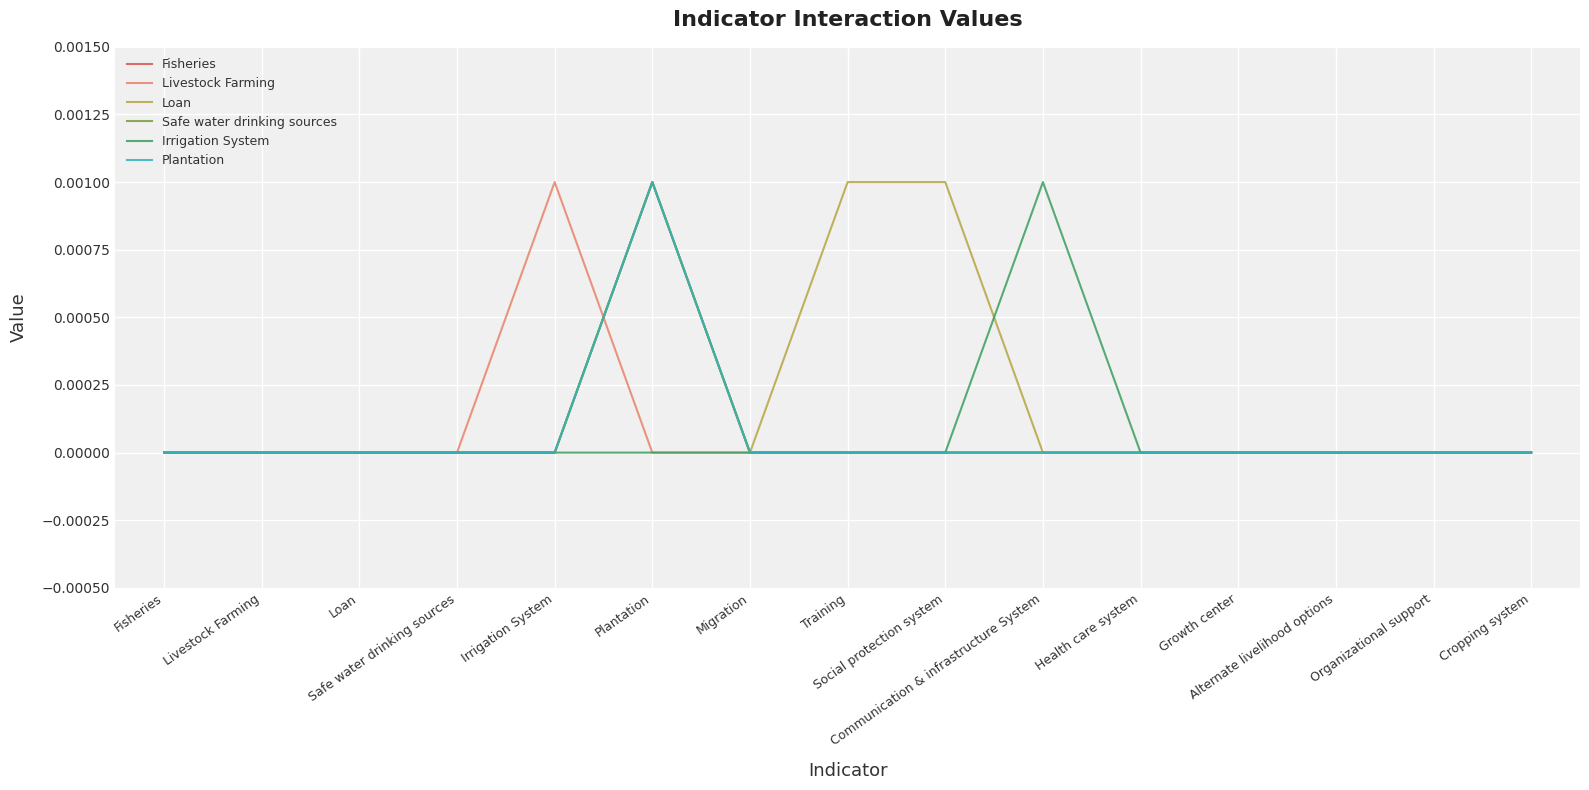

At which label does Loan reach its peak?

Plantation